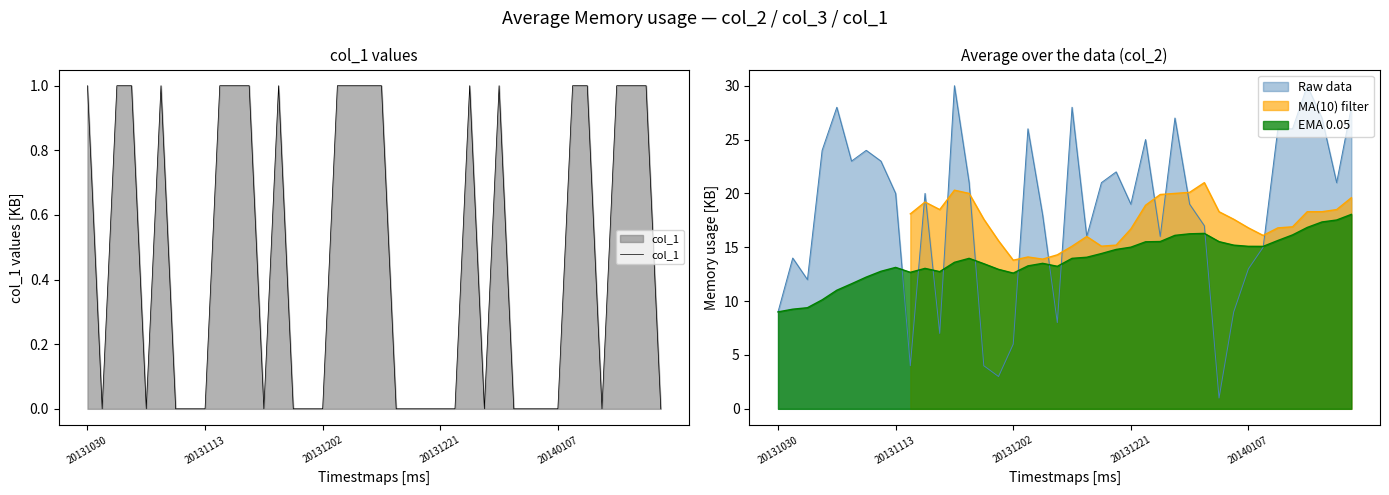

What is the sum of all values?

19